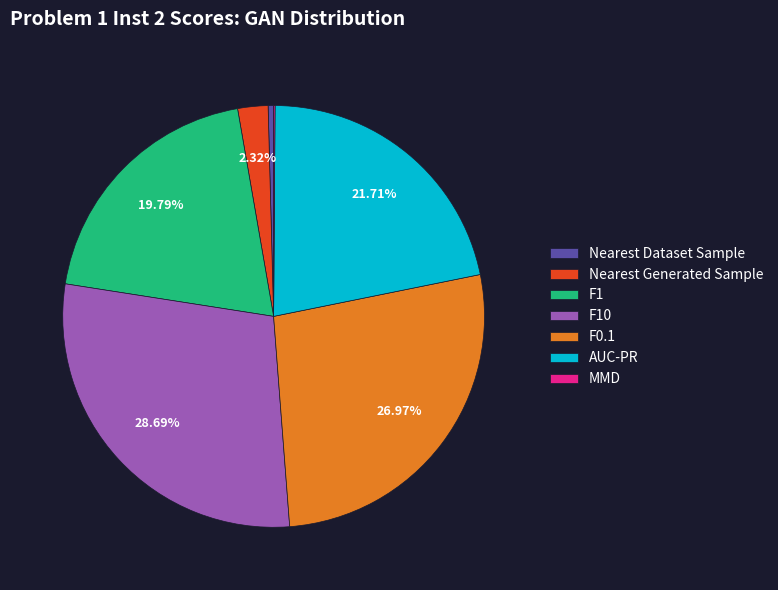

True or false: Nearest Generated Sample accounts for 2% of the total.

True